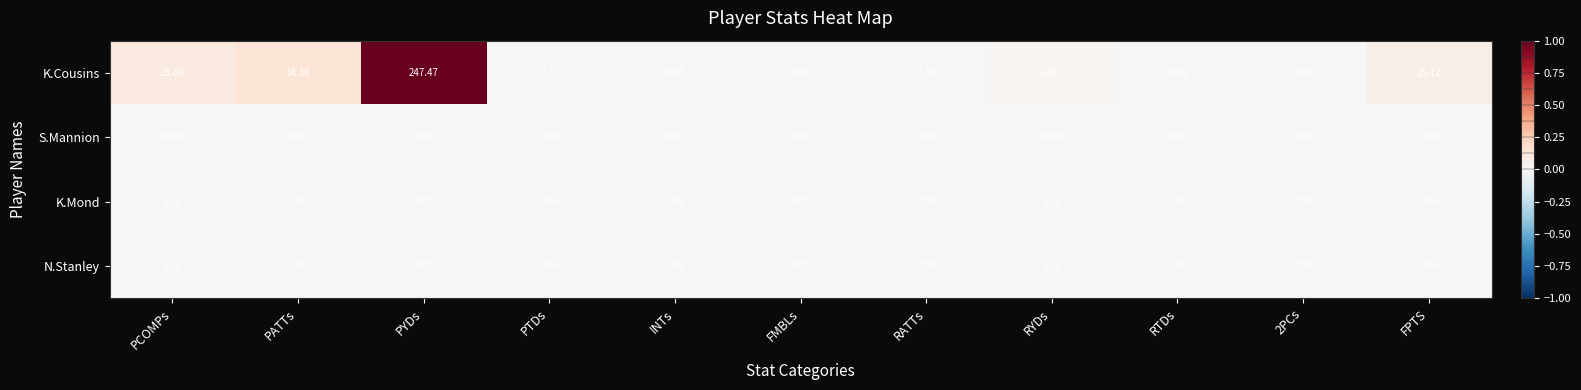

At which category is the sum across all series the highest?

PYDs